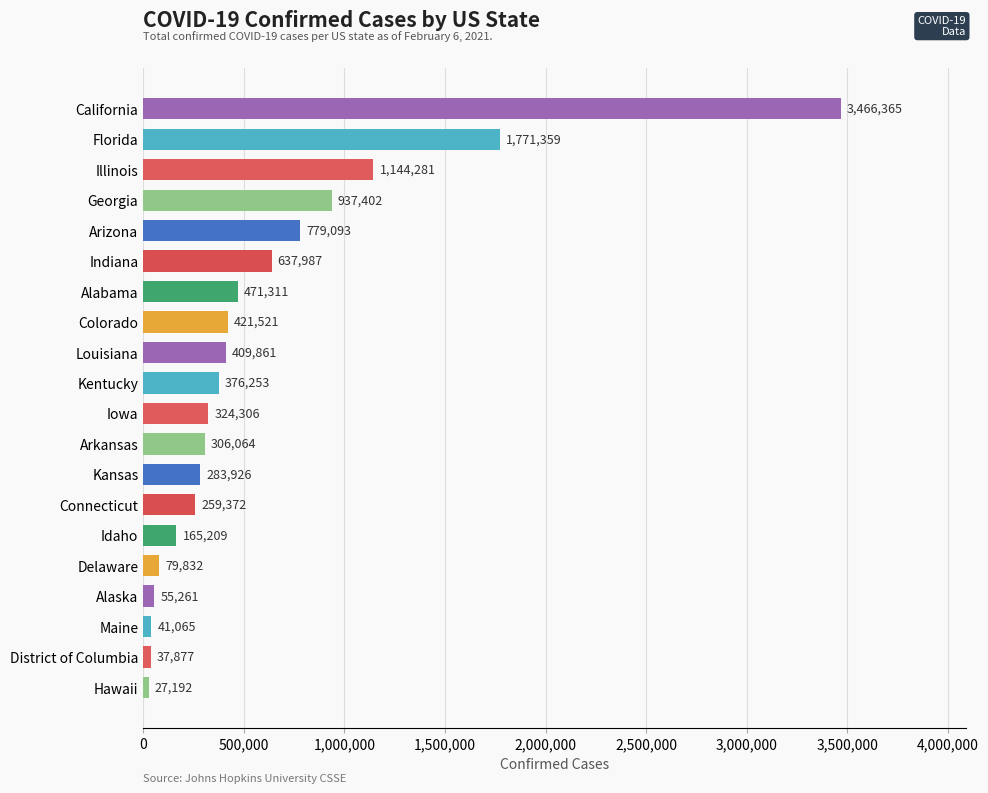

True or false: the data shows 1393082 at Arizona.

False